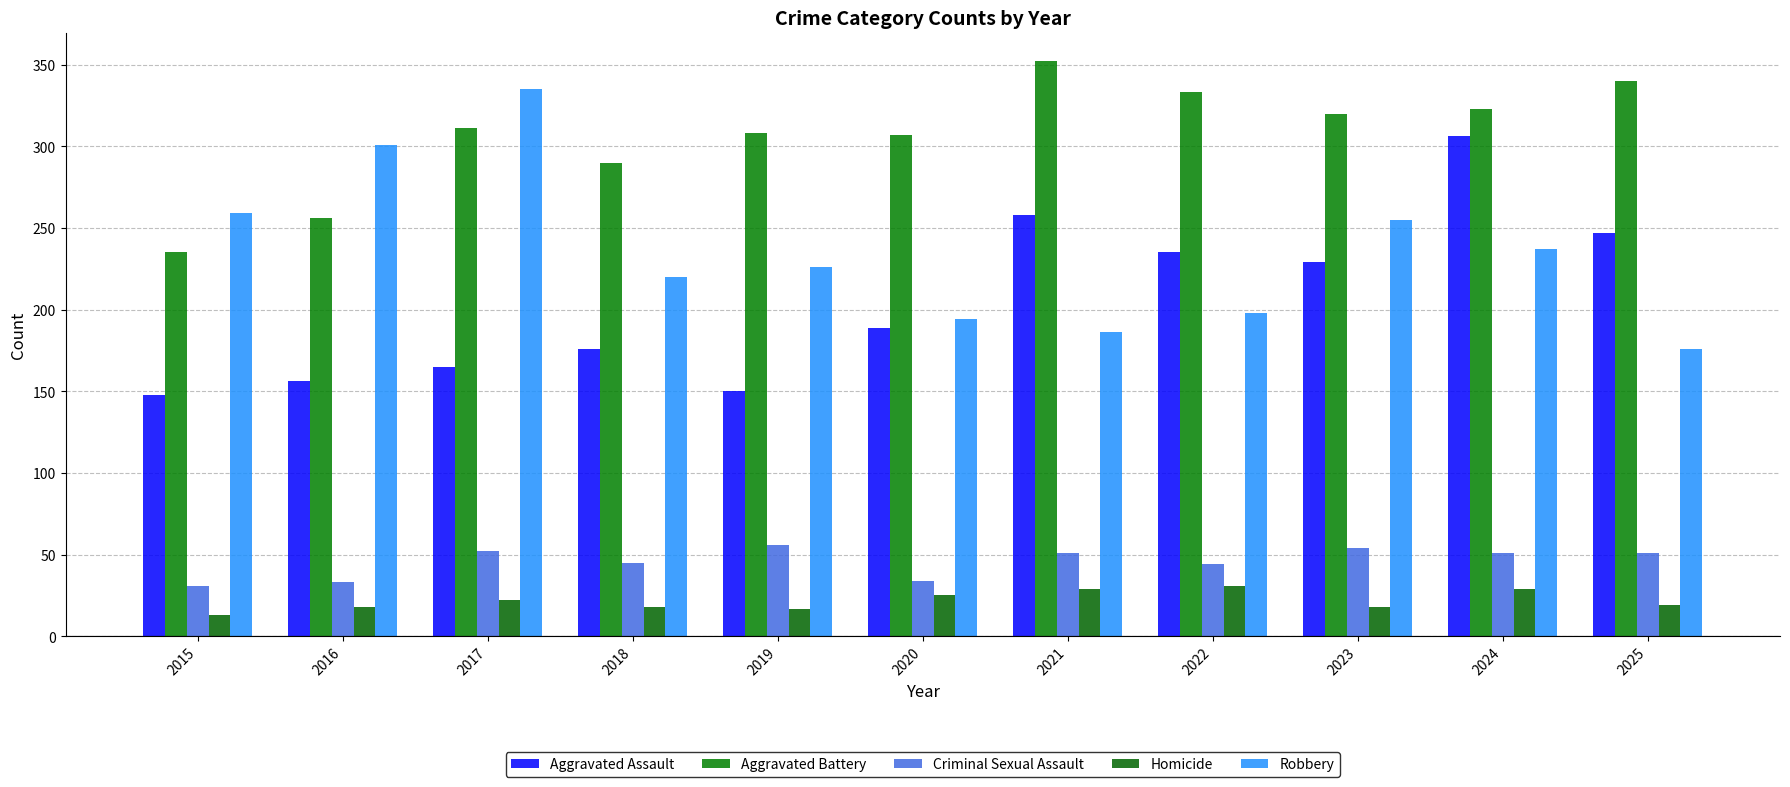

Reading right to left, extract all data points from this chart.

Aggravated Assault: 247	306	229	235	258	189	150	176	165	156	148
Aggravated Battery: 340	323	320	333	352	307	308	290	311	256	235
Criminal Sexual Assault: 51	51	54	44	51	34	56	45	52	33	31
Homicide: 19	29	18	31	29	25	17	18	22	18	13
Robbery: 176	237	255	198	186	194	226	220	335	301	259